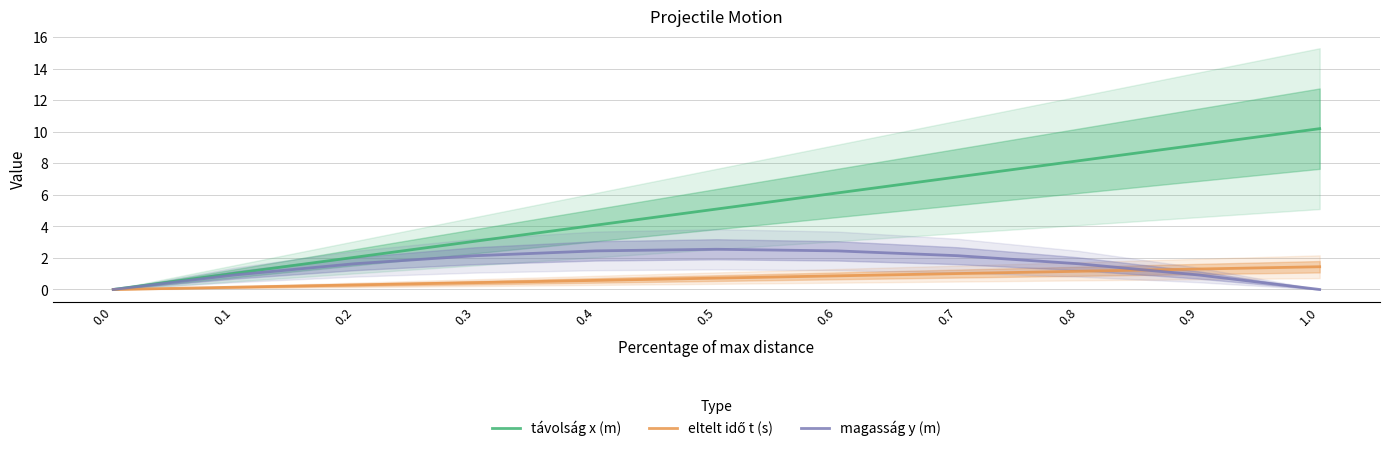

True or false: távolság x (m) has a value of 8.1 at 0.5.

False